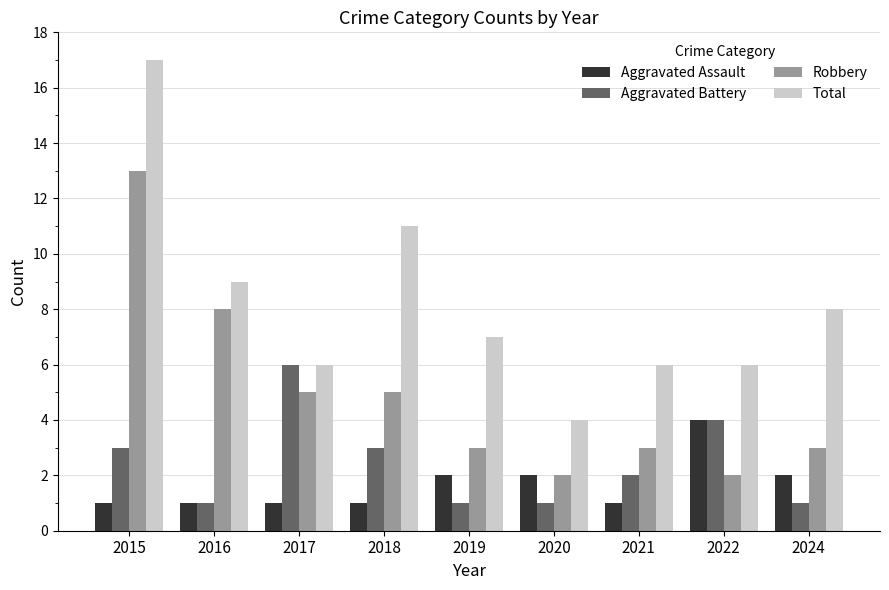

Which series changed the most between 2018 and 2021?

Total